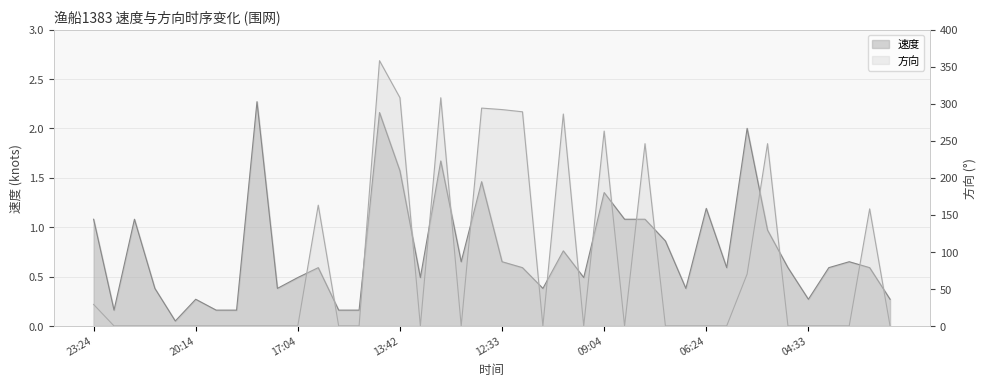

How many lines are shown in the chart?

2